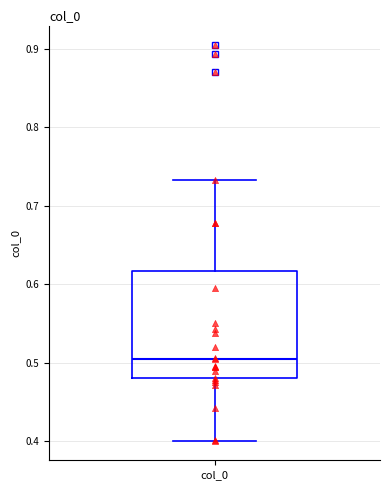

Read this box plot against the y-axis: the position of the median line, the range covered by the box, and the ends of both whiskers. The values are not printed on the chart, so give them approximately, as read against the axis.

median 0.51, box 0.48 to 0.62, whiskers 0.40 to 0.73